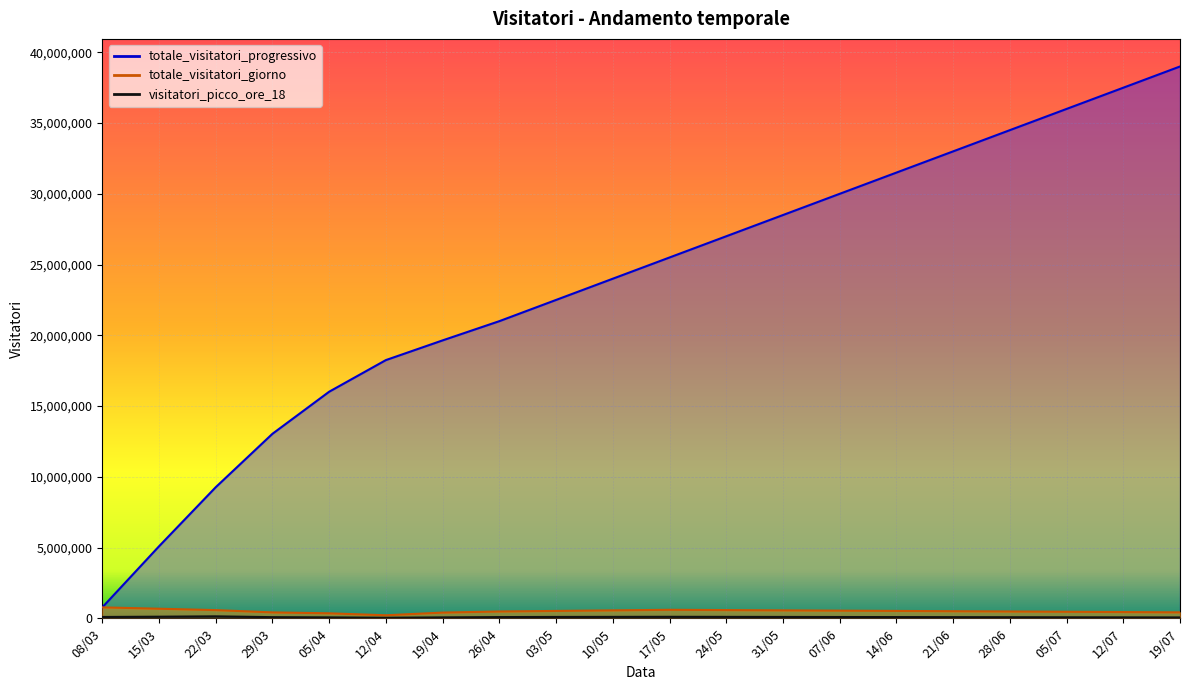

What is the difference between the maximum and minimum values in the visitatori_picco_ore_18 series?

99000